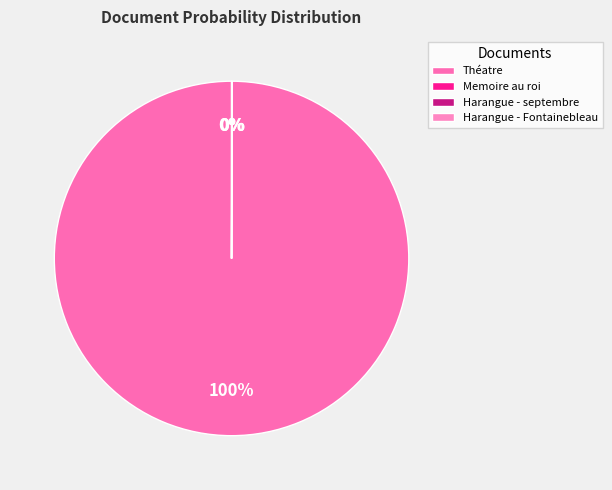

What is the total percentage of Théatre and Harangue - Fontainebleau?

100.0%